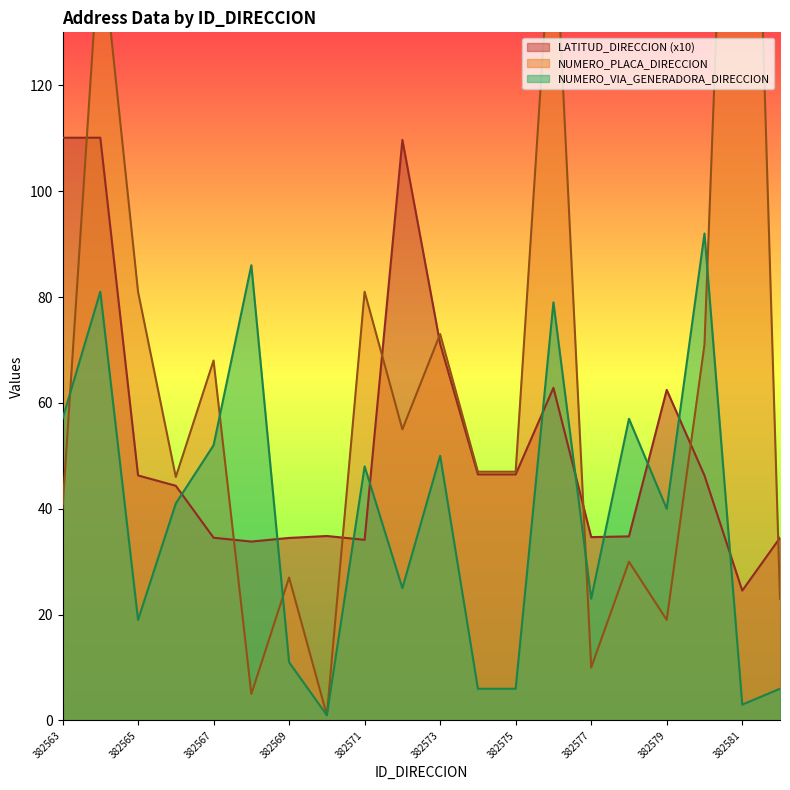

How many lines are shown in the chart?

3